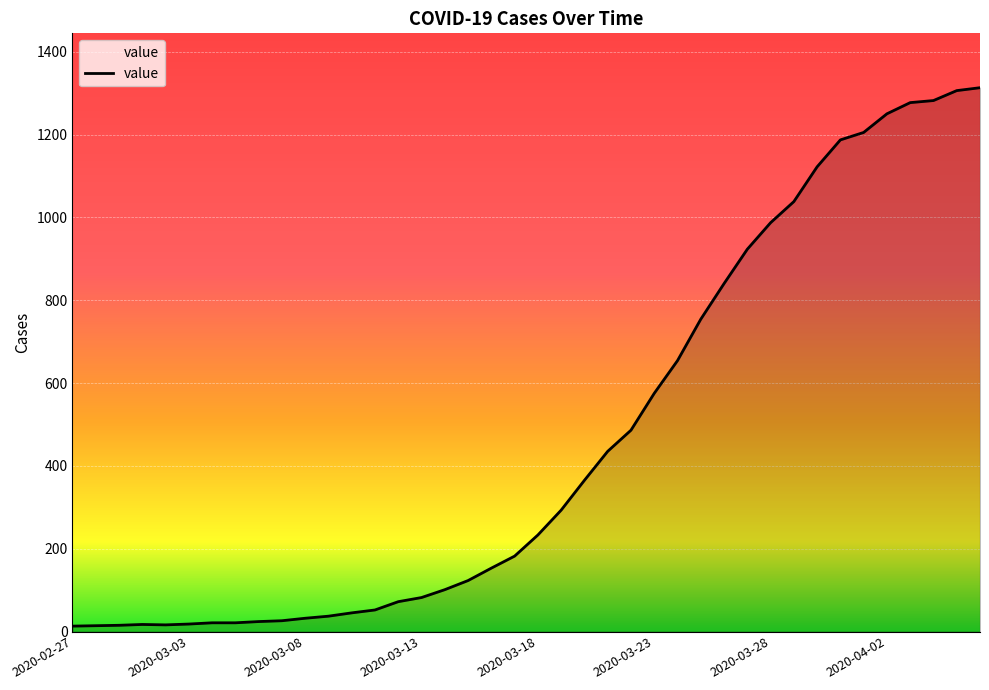

Does the chart display data point markers on the line(s)?

No